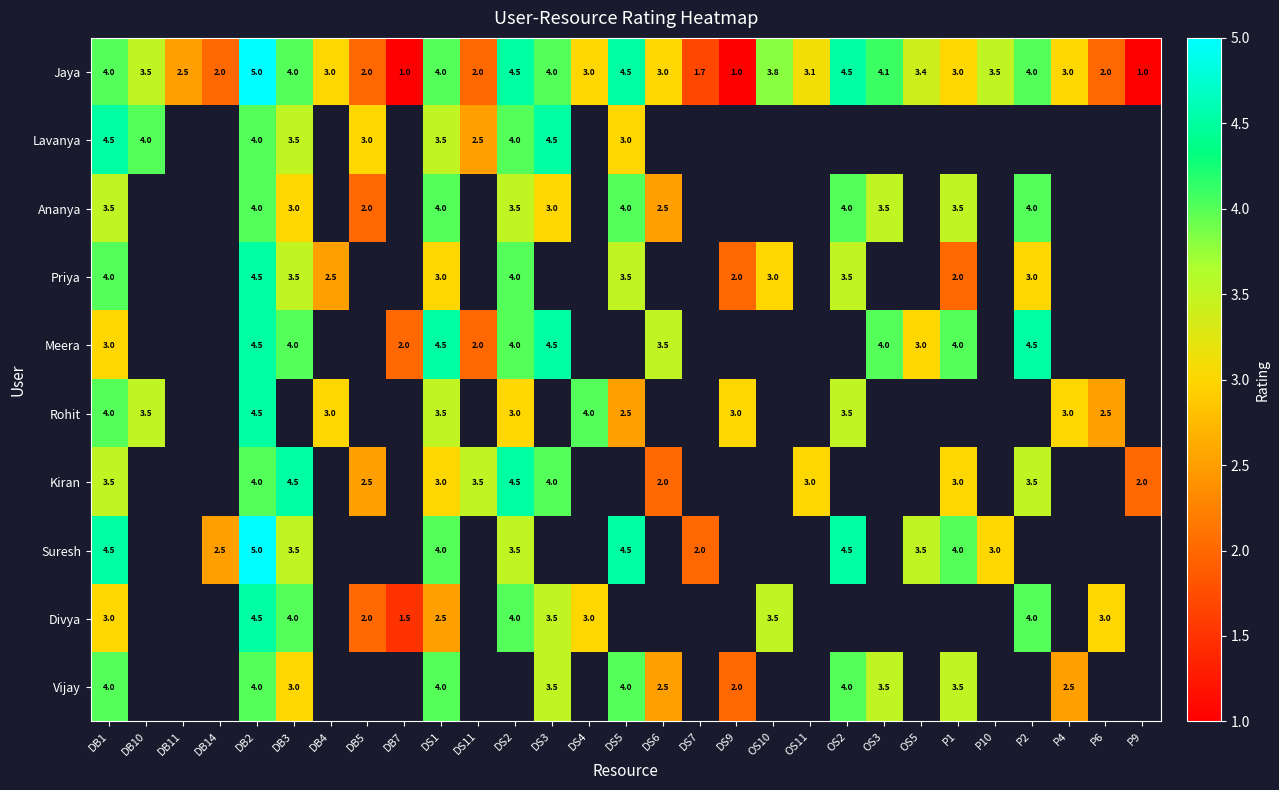

What is the difference between the highest and lowest values at DB5?

1.0